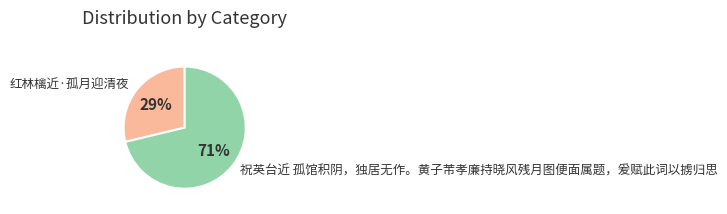

How many segments does this pie chart have?

2